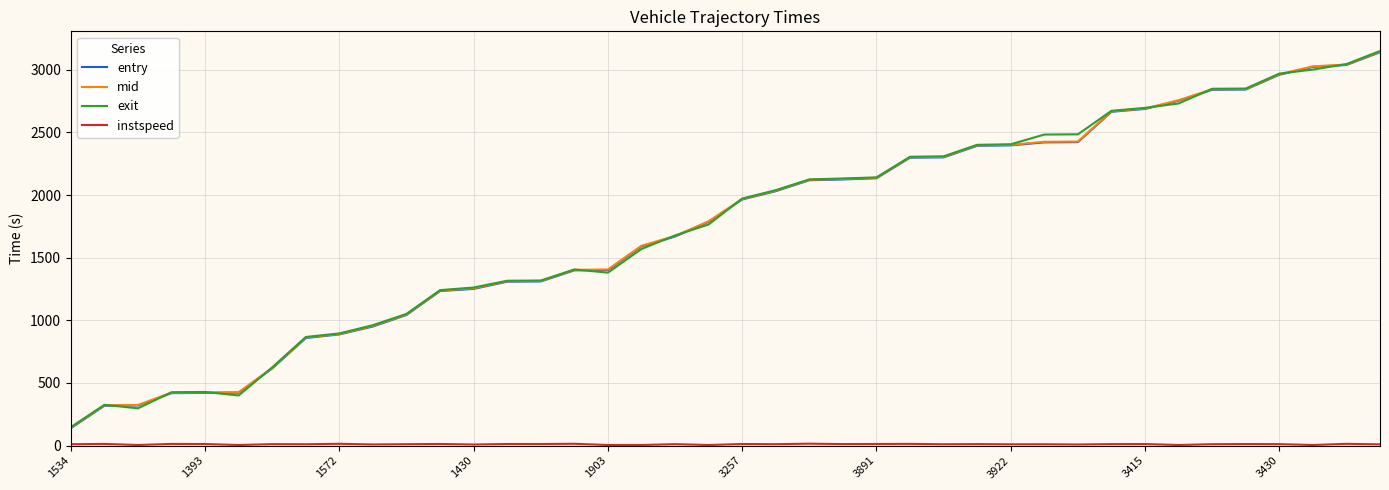

What is the highest value of the exit series?

3149.8